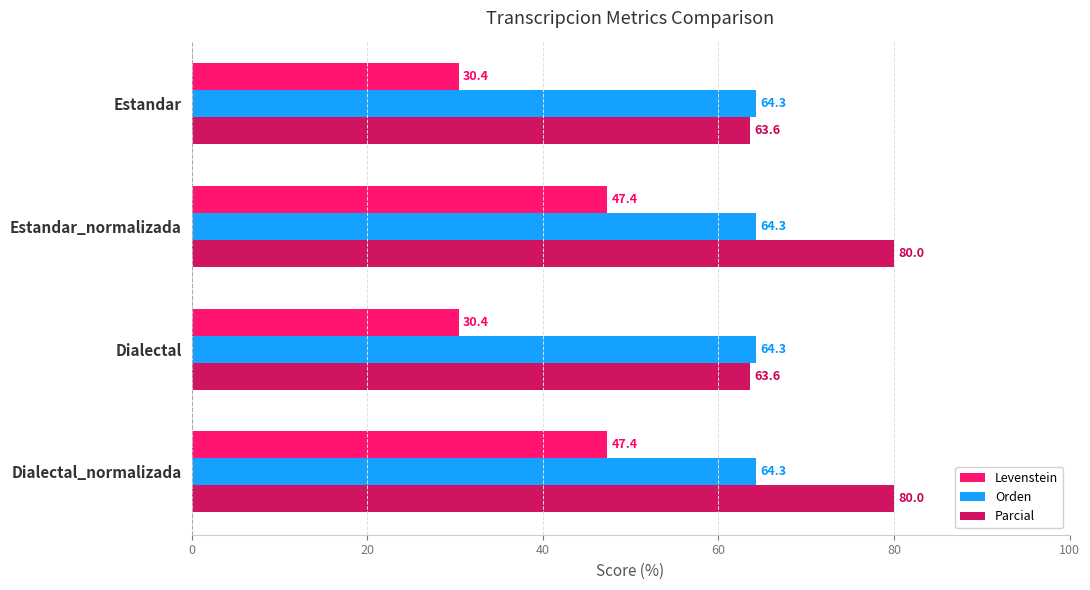

What is the difference between the maximum and minimum values in the Levenstein series?

16.9